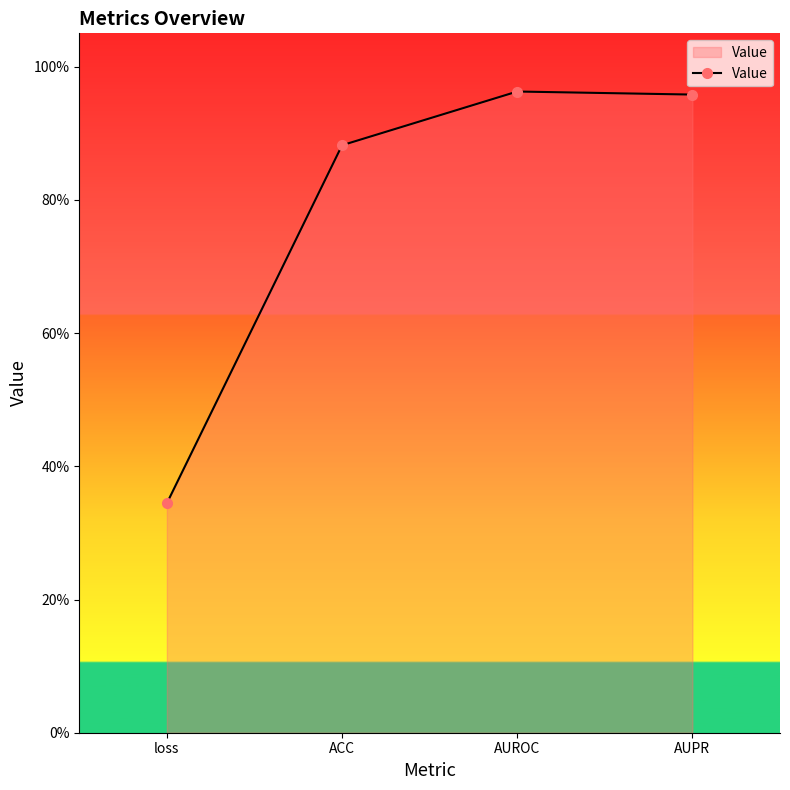

Reading left to right, list all the values displayed in this chart.

loss=0.3	ACC=0.9	AUROC=1.0	AUPR=1.0